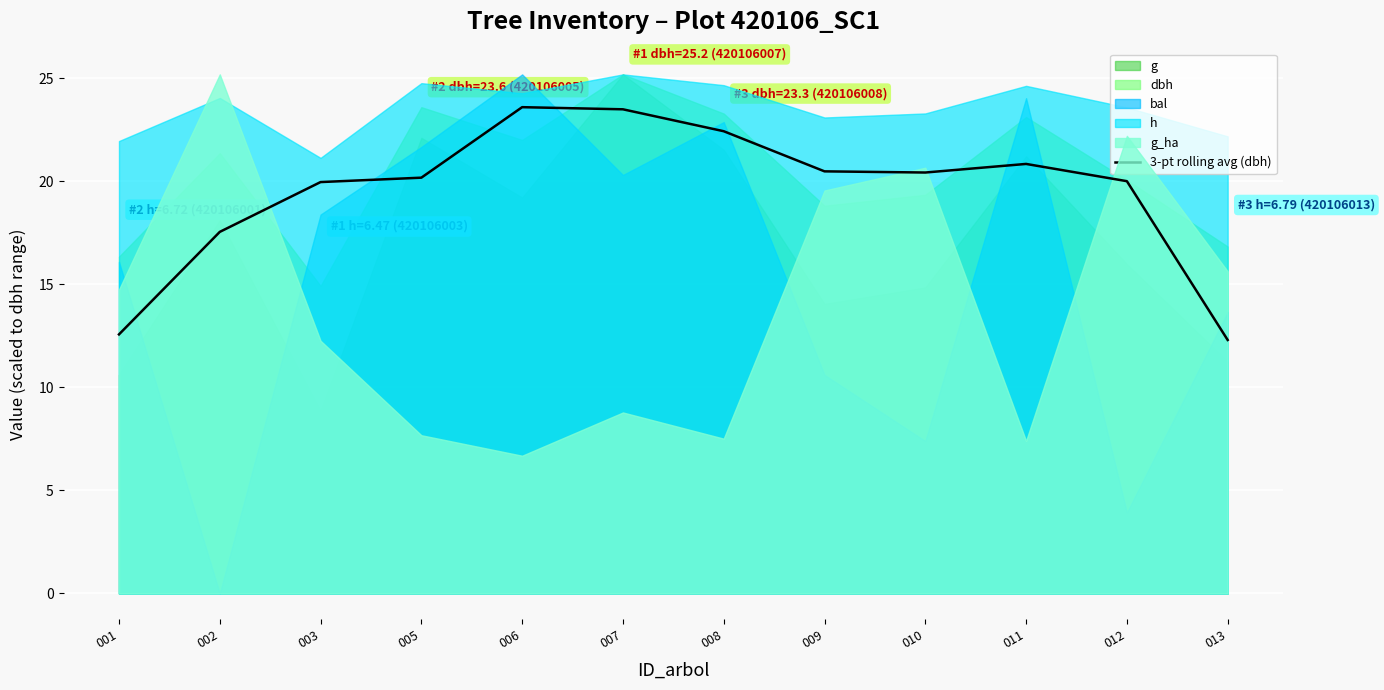

What is the difference between the values at 008 and 013?

10.1